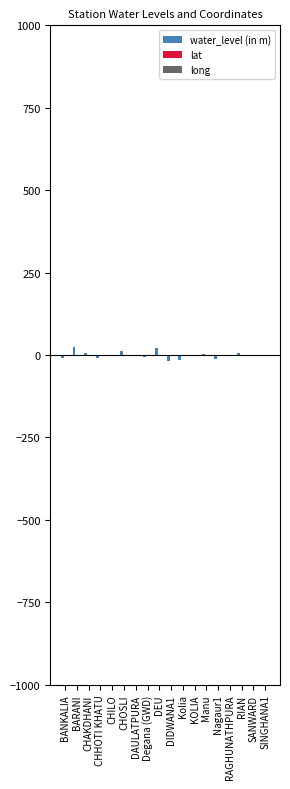

Does the chart contain stacked bars?

No